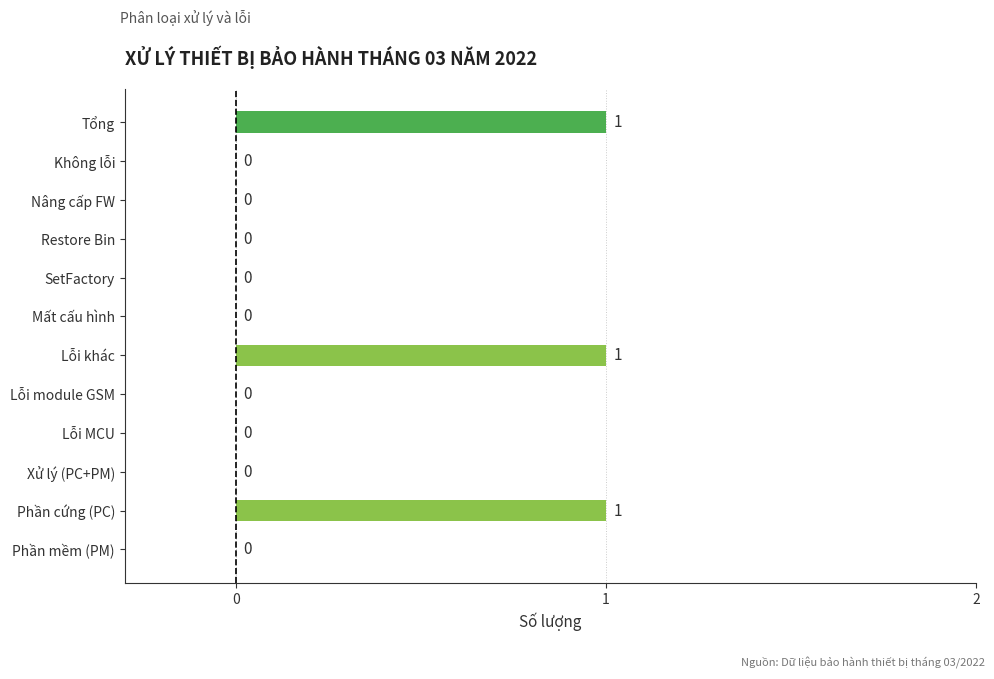

What is the sum of all values?

3